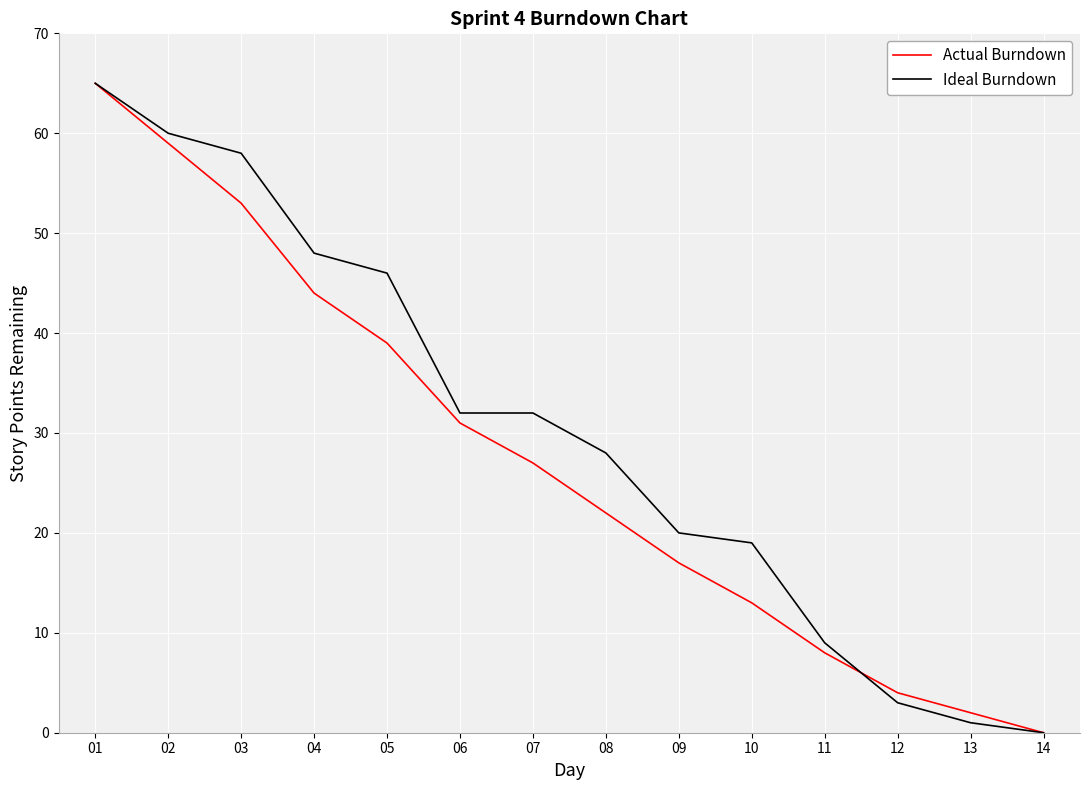

List the labels in order of Actual Burndown value, largest first.

01, 02, 03, 04, 05, 06, 07, 08, 09, 10, 11, 12, 13, 14